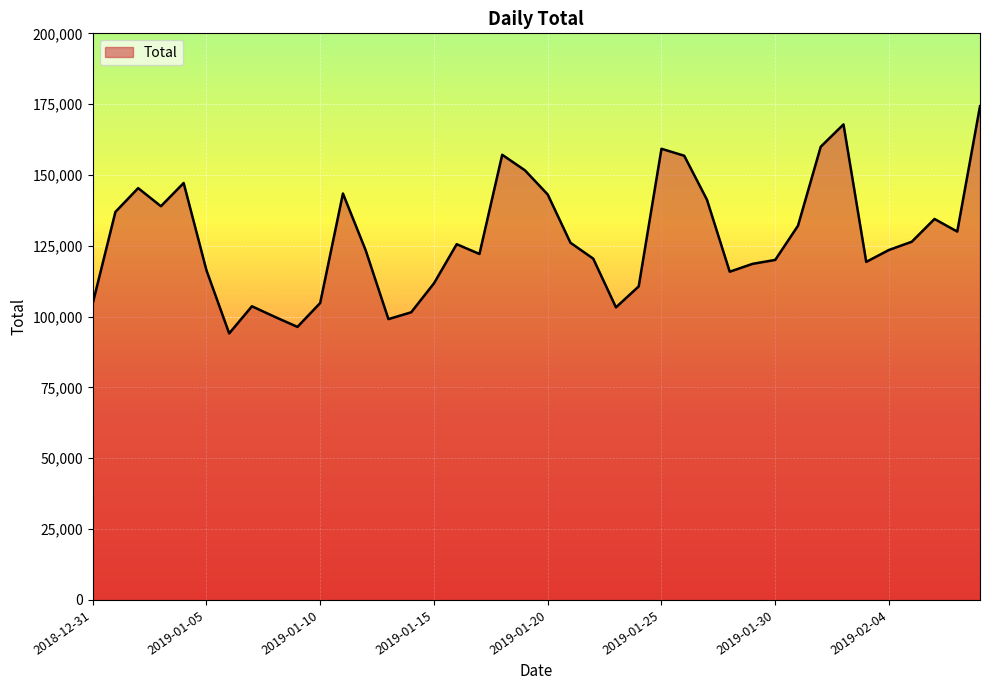

What is the difference between the maximum and minimum values?

80215